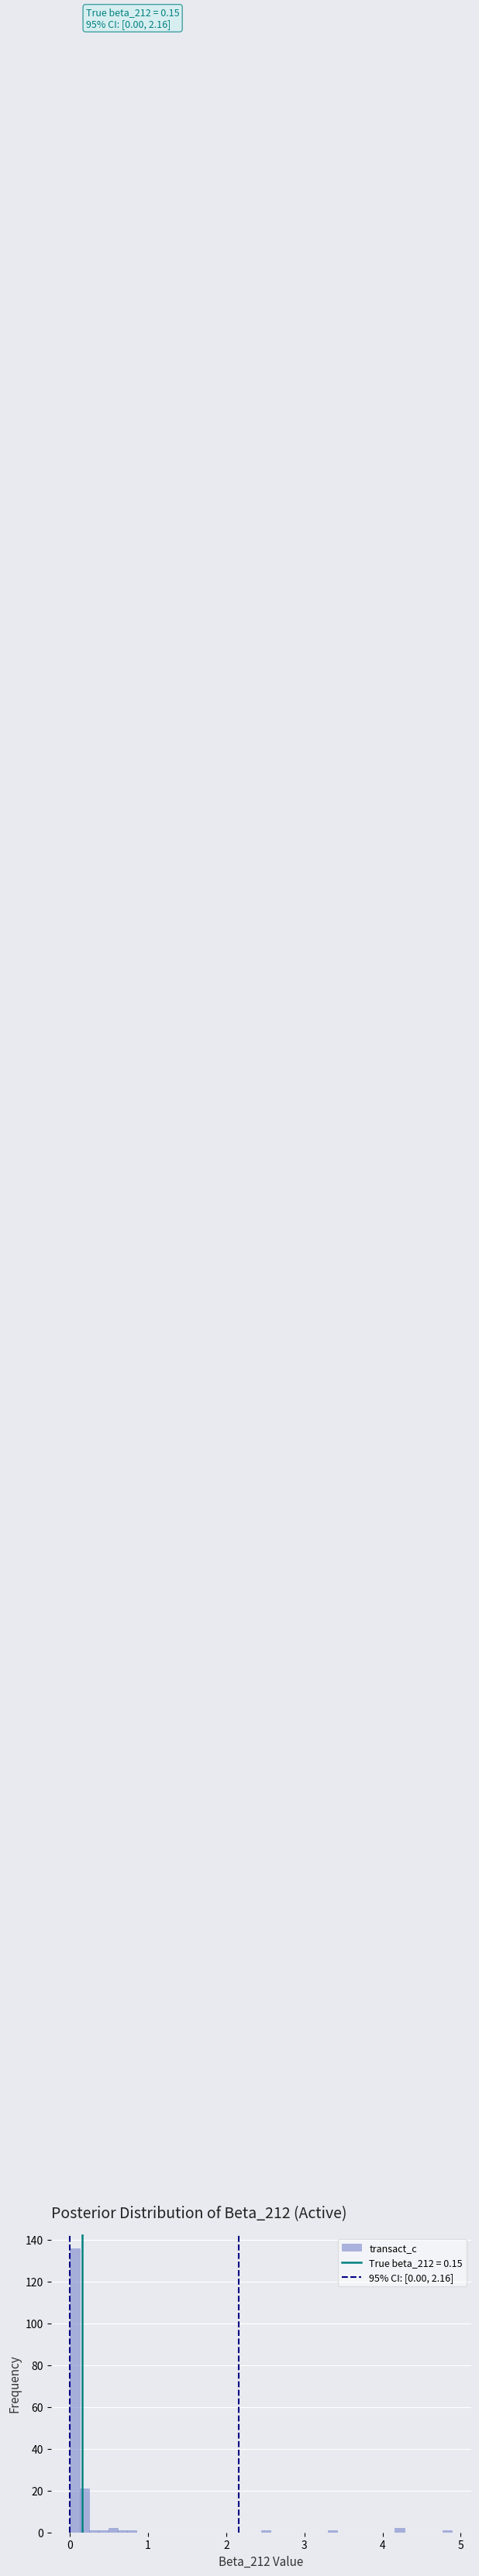

Around what value on the x-axis is the tallest bar? Give the approximate position of its centre, as read against the axis.

0.1